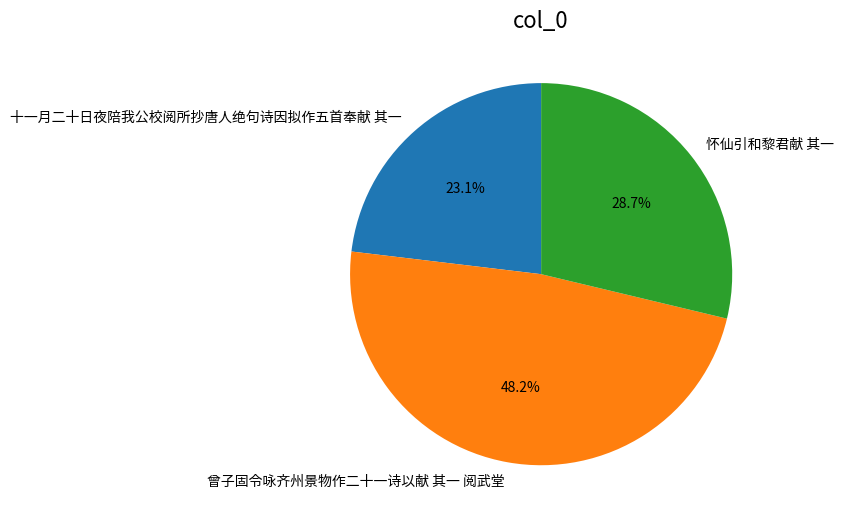

What is the total percentage of 十一月二十日夜陪我公校阅所抄唐人绝句诗因拟作五首奉献 其一 and 曾子固令咏齐州景物作二十一诗以献 其一 阅武堂?

71.3%